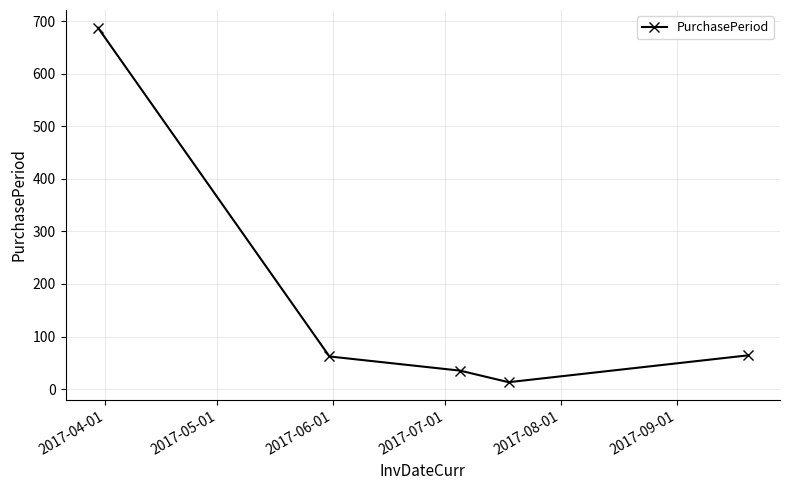

What is the greatest value displayed?

688